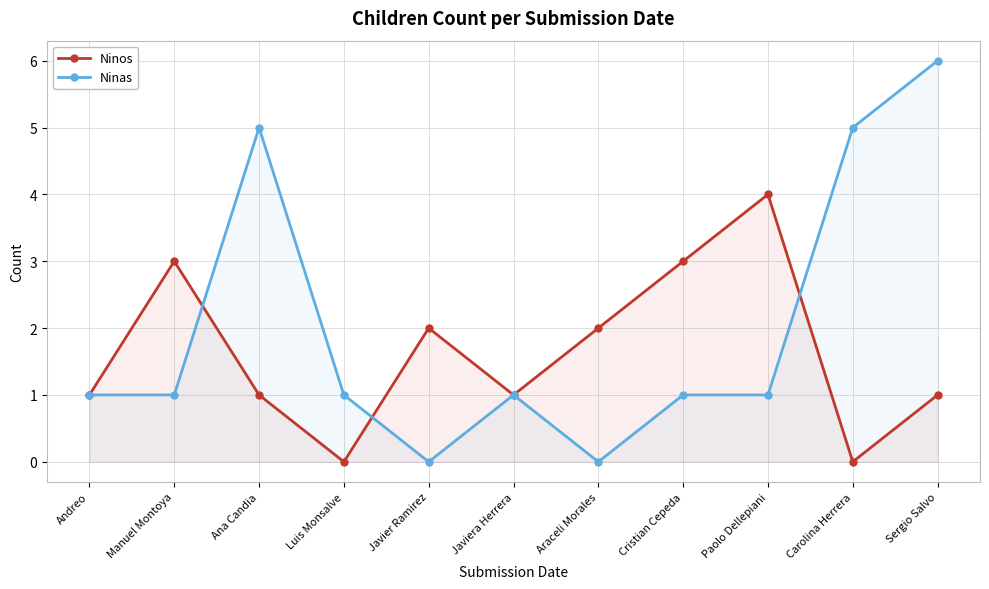

Rank the categories by Ninos value from lowest to highest.

Luis Monsalve, Carolina Herrera, Andreo, Ana Candia, Javiera Herrera, Sergio Salvo, Javier Ramirez, Araceli Morales, Manuel Montoya, Cristian Cepeda, Paolo Dellepiani